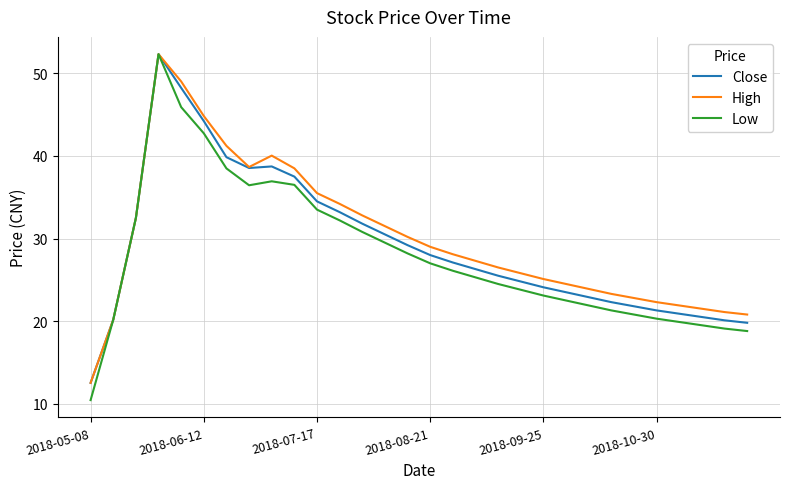

Rank the series by their average value, from lowest to highest.

Low, Close, High